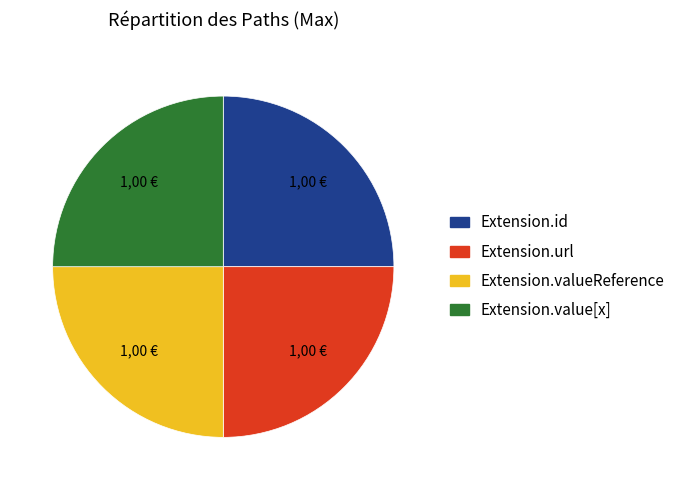

Does any single category account for the majority?

No